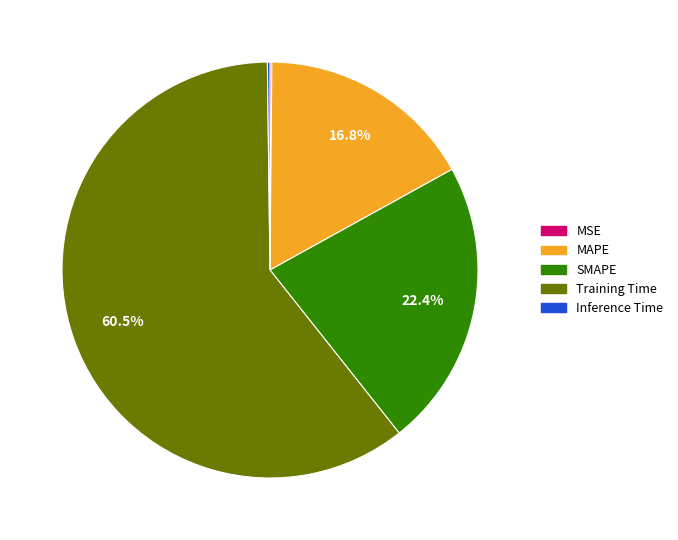

Is there any slice that represents more than half of the pie?

Yes